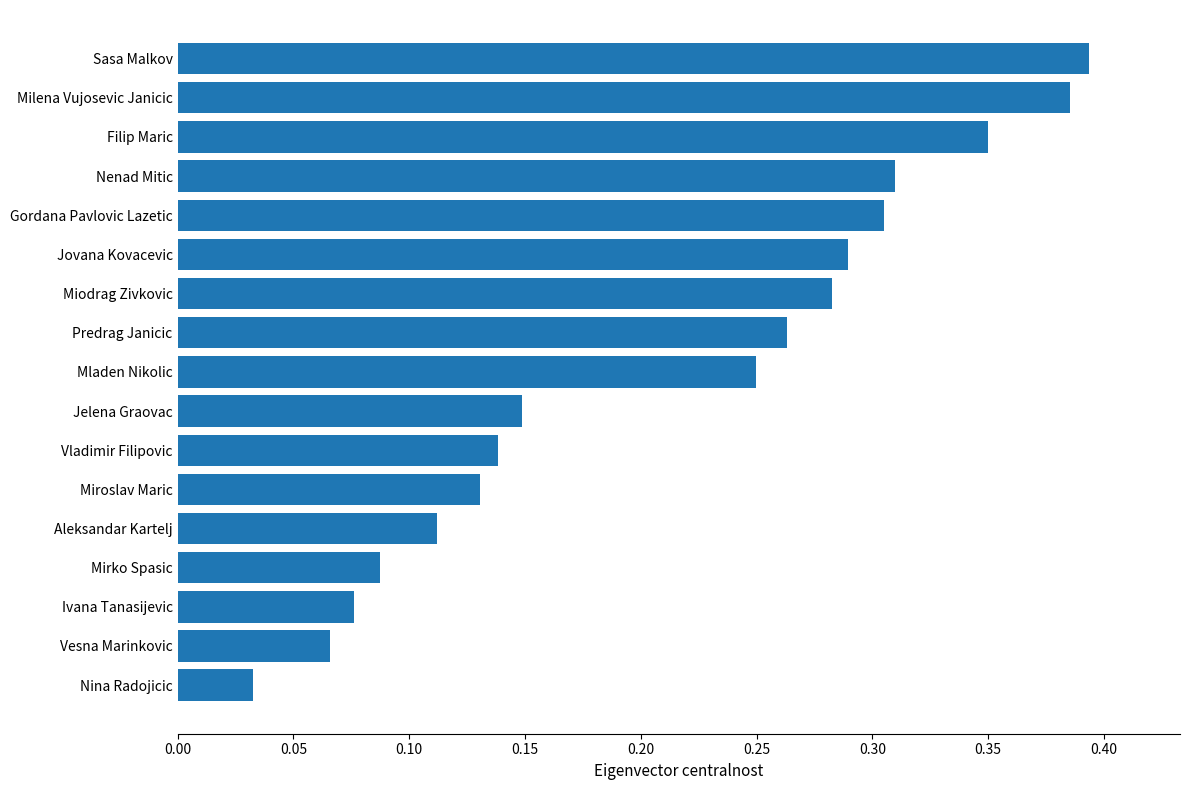

Rank the categories by value from highest to lowest.

Sasa Malkov, Milena Vujosevic Janicic, Filip Maric, Nenad Mitic, Gordana Pavlovic Lazetic, Jovana Kovacevic, Miodrag Zivkovic, Predrag Janicic, Mladen Nikolic, Jelena Graovac, Vladimir Filipovic, Miroslav Maric, Aleksandar Kartelj, Mirko Spasic, Ivana Tanasijevic, Vesna Marinkovic, Nina Radojicic